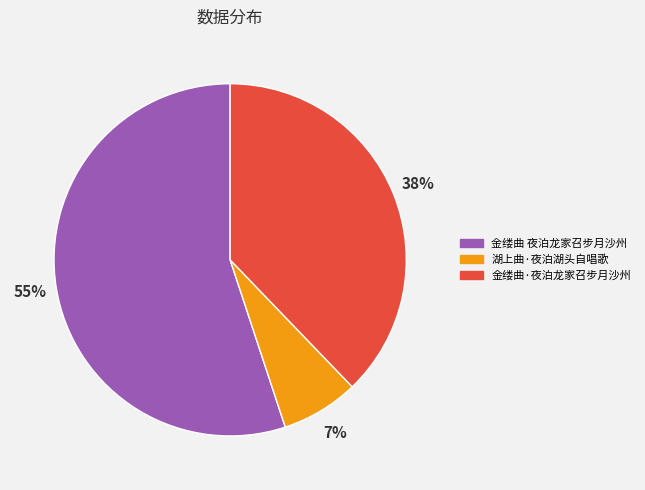

What is the ratio of the value at 金缕曲·夜泊龙家召步月沙州 to the value at 金缕曲 夜泊龙家召步月沙州?

0.7